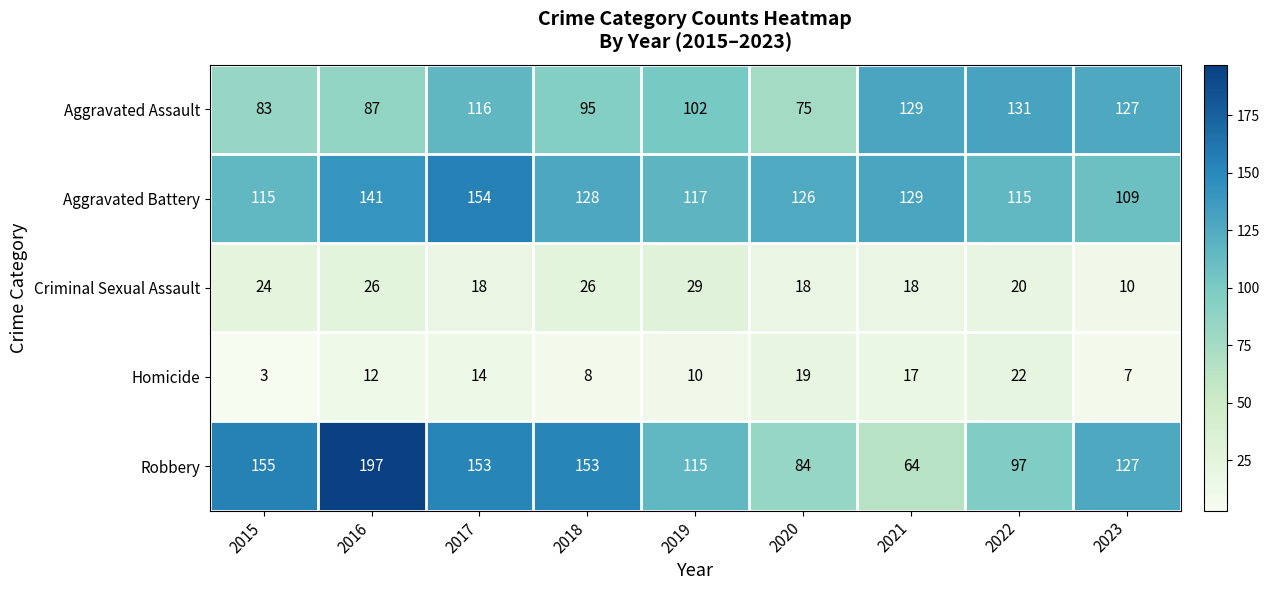

The value of Robbery at 2016 is 197. True or false?

True